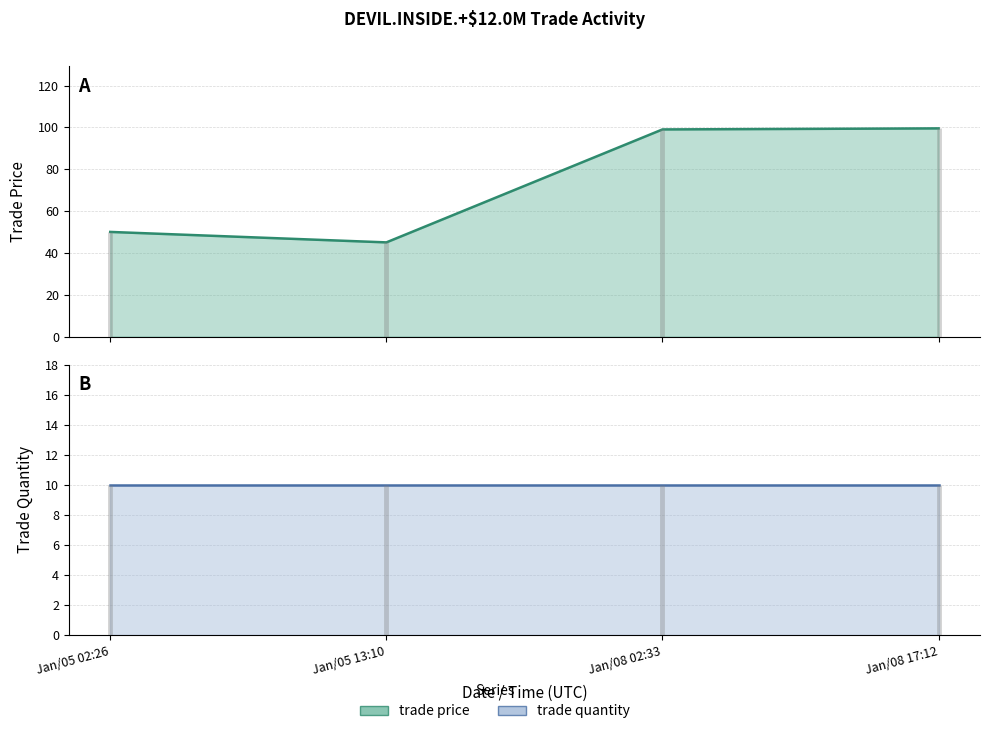

Is it true that the value at Jan/08 17:12 is 68.3?

False